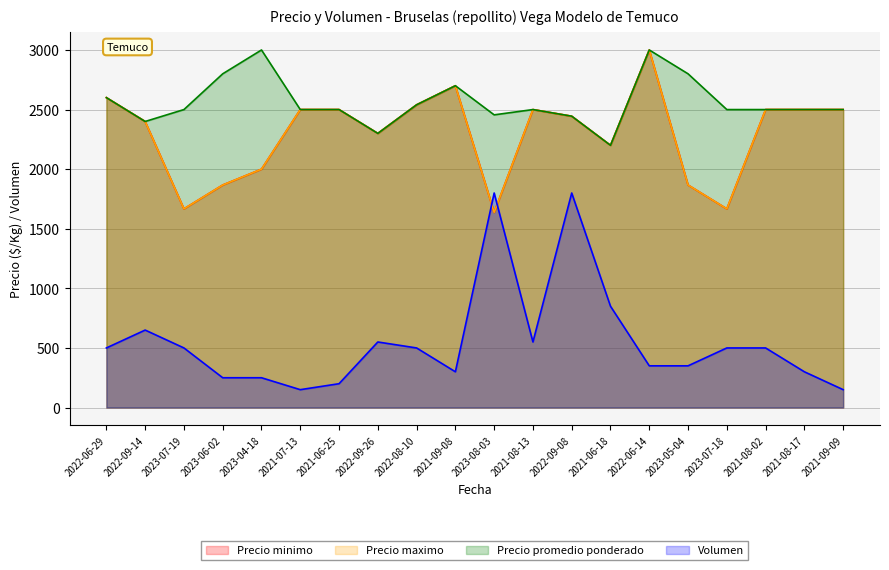

Rank the series by their maximum value, from highest to lowest.

Precio minimo, Precio maximo, Precio promedio ponderado, Volumen